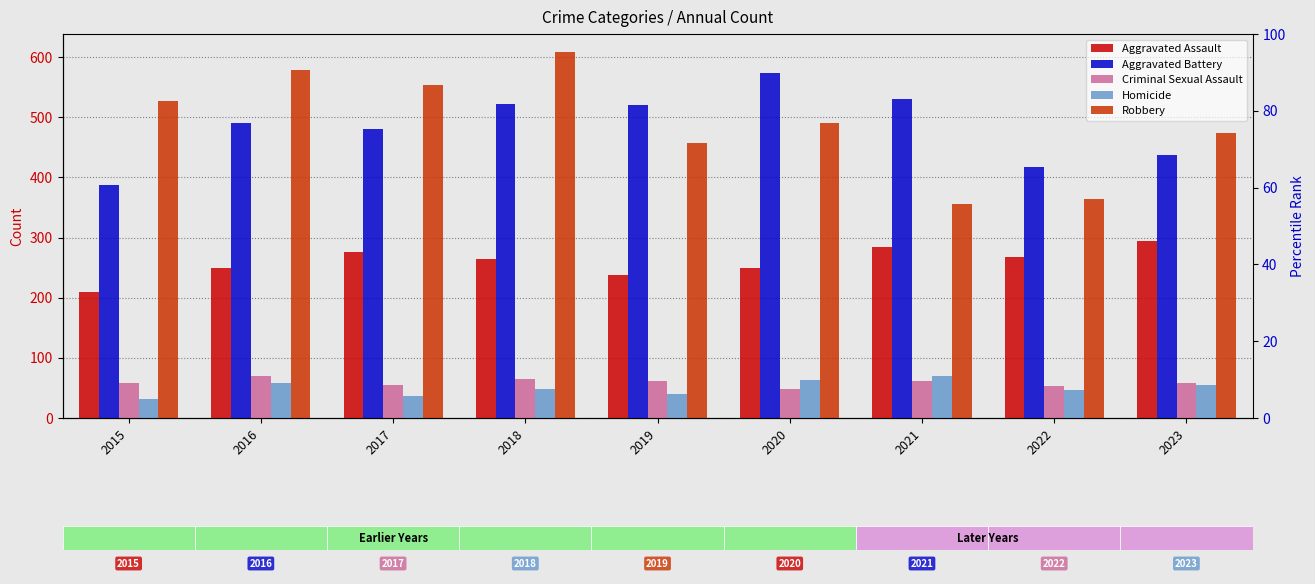

Rank the series by their maximum value, from highest to lowest.

Robbery, Aggravated Battery, Aggravated Assault, Criminal Sexual Assault, Homicide